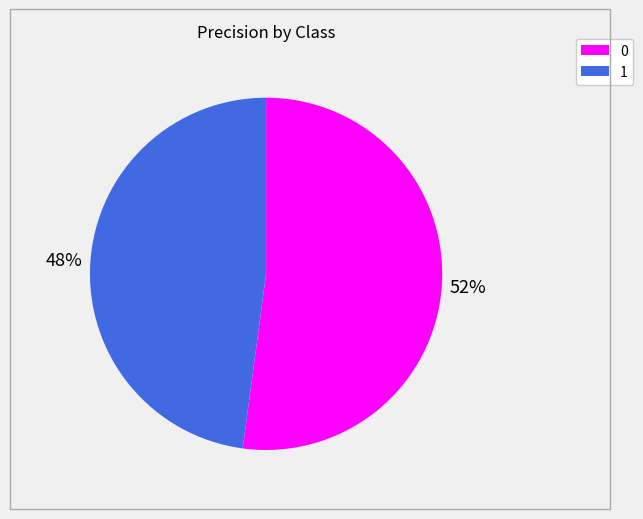

Does any single category account for the majority?

Yes